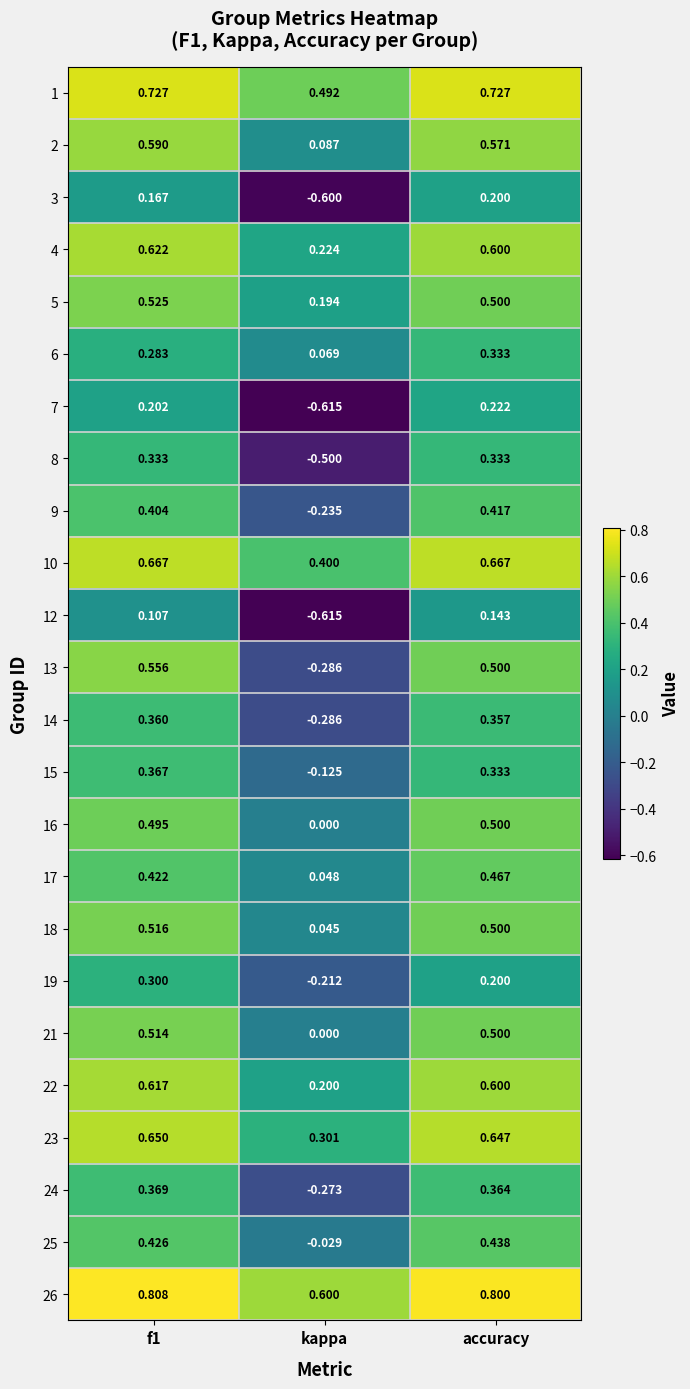

Is the value of 16 at accuracy greater than the value of 26 at kappa?

No